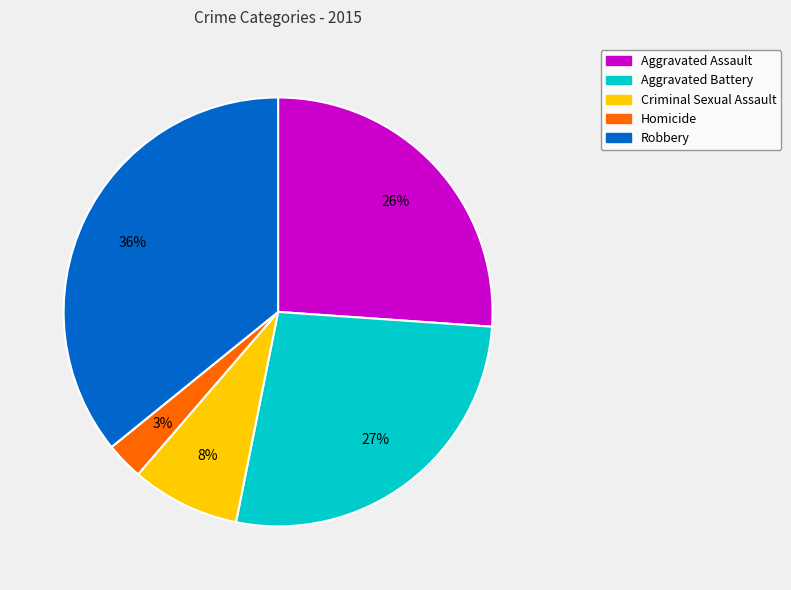

Which slice is the smallest?

Homicide